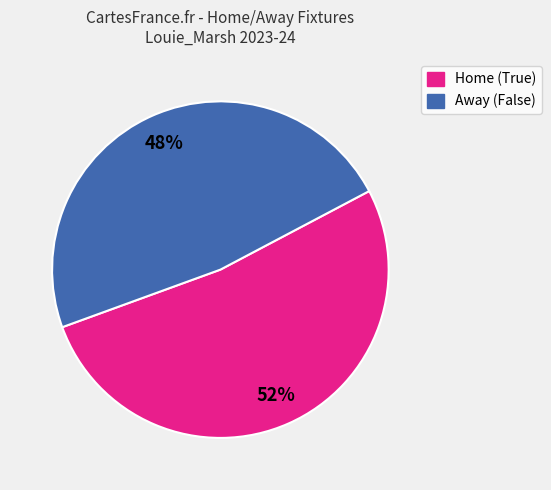

To the nearest percent, what is the average slice percentage?

50%